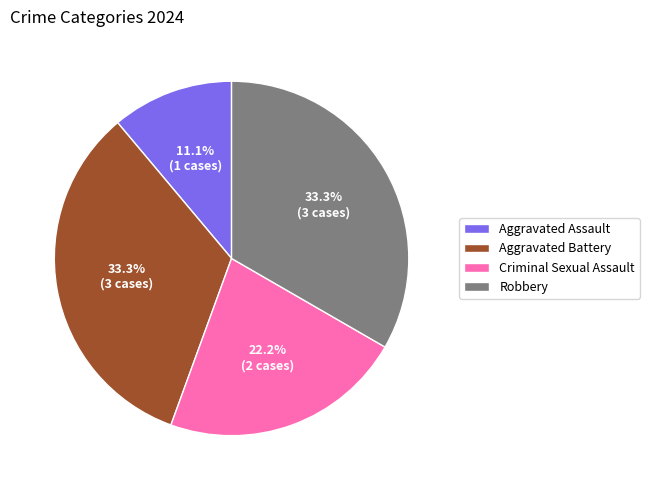

What is the smallest slice in the pie chart?

Aggravated Assault